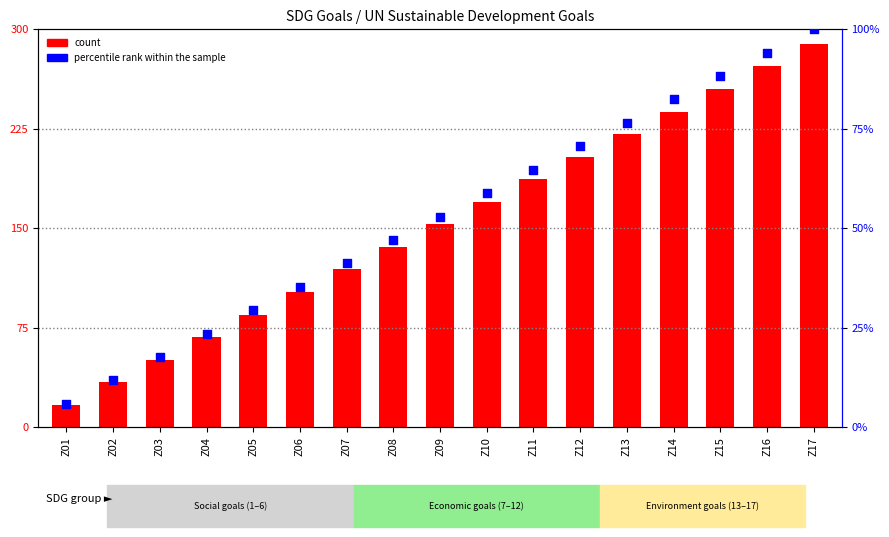

Which series has the largest Y range (max minus min)?

count